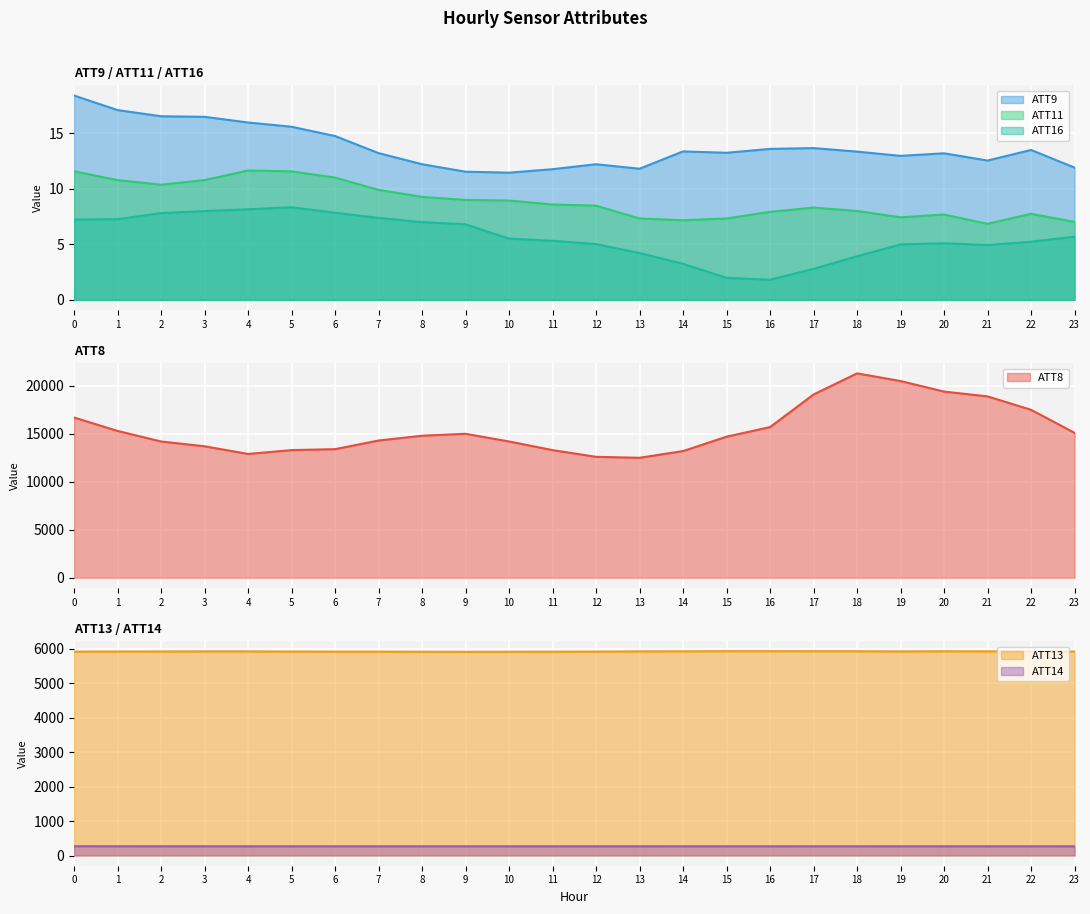

In ATT14, how many points are lower than both neighbors (excluding endpoints)?

2